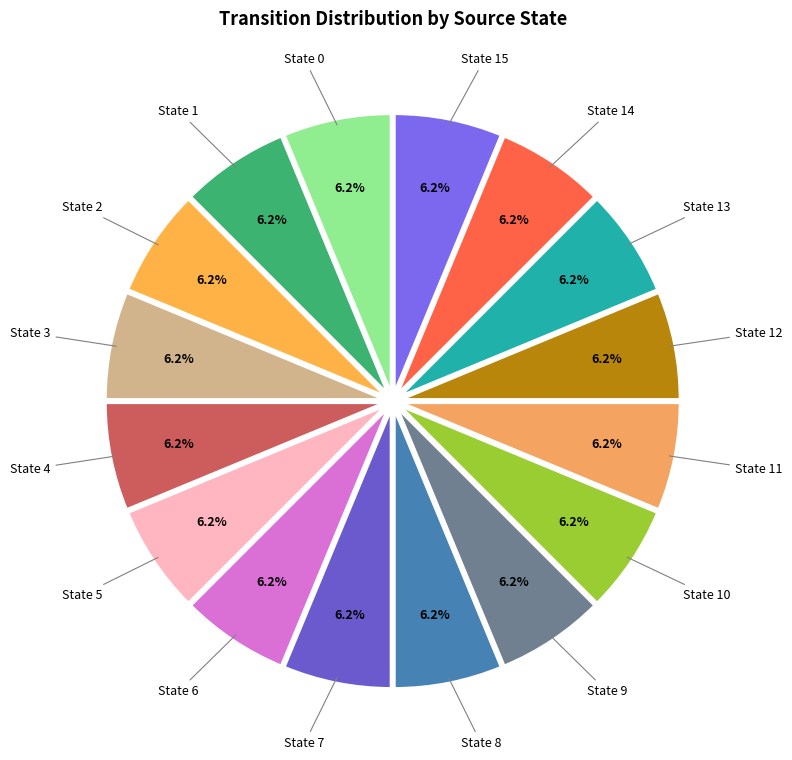

How many slices are in this pie chart?

16